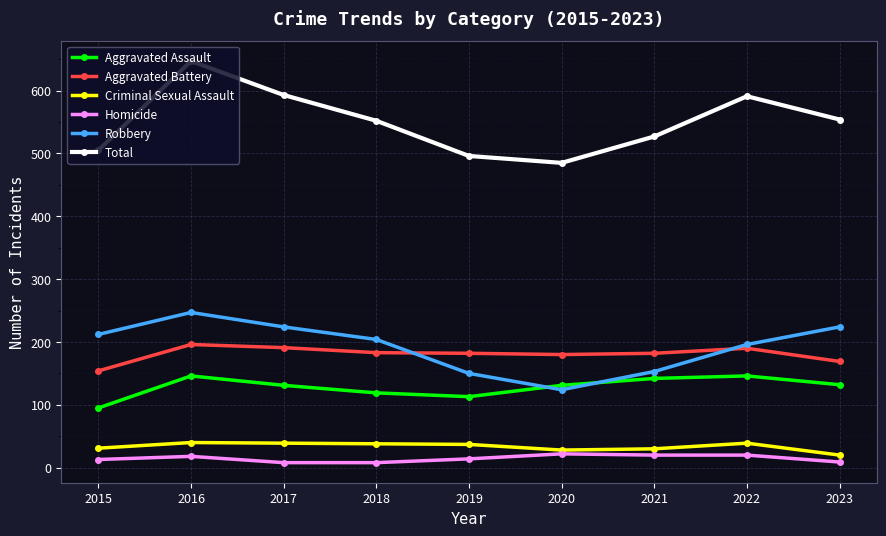

Is it true that Robbery equals 85 at 2020?

False